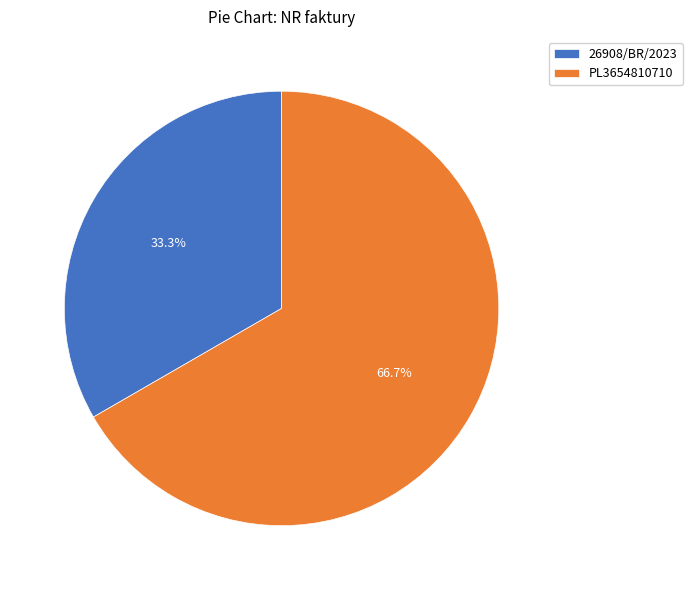

Is the sum of PL3654810710 and 26908/BR/2023 greater than half?

Yes